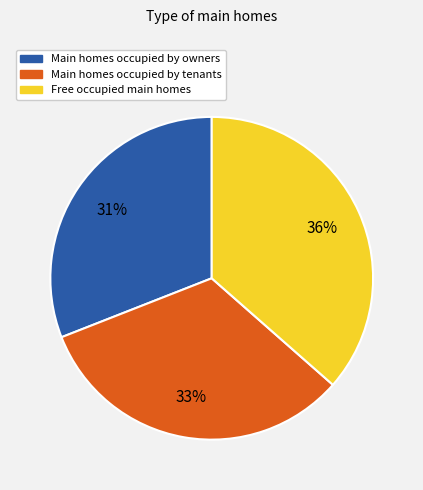

To the nearest percent, what is the average slice percentage?

33%